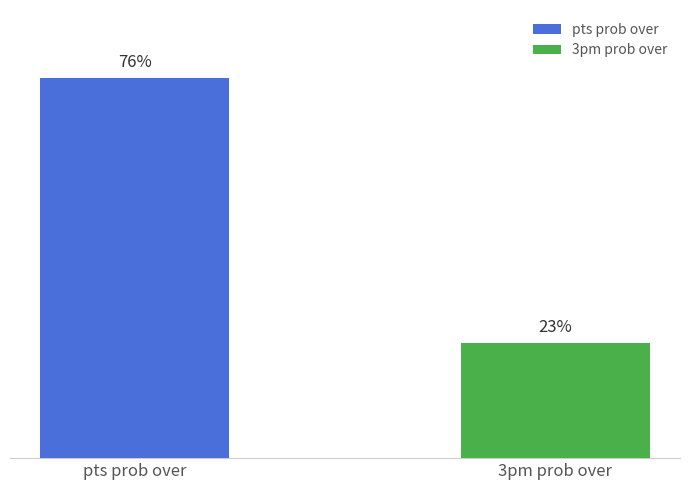

List the labels in order of value, smallest first.

3pm prob over, pts prob over